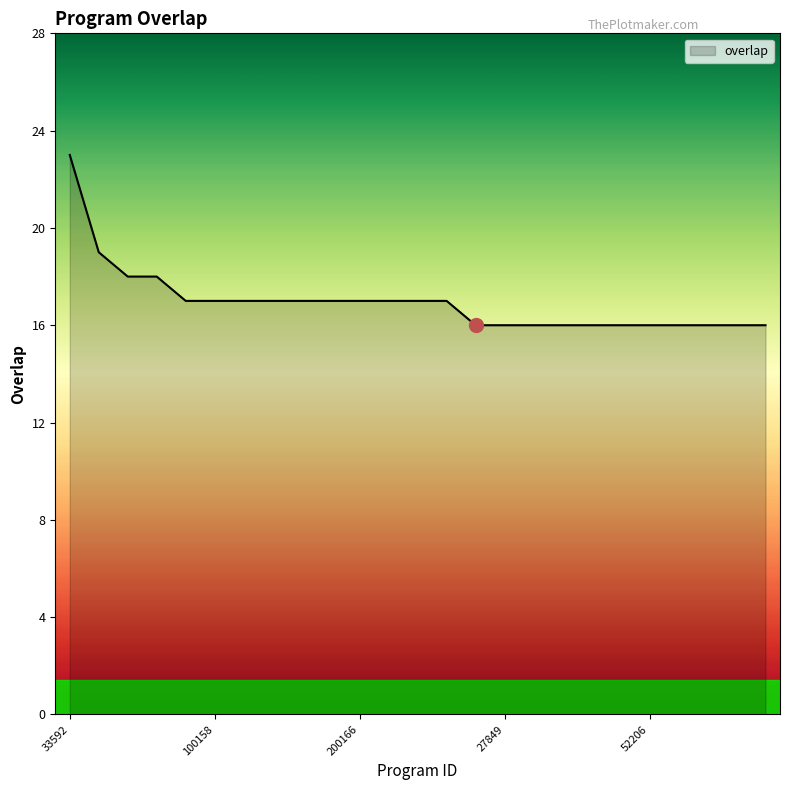

What is the smallest value displayed?

16